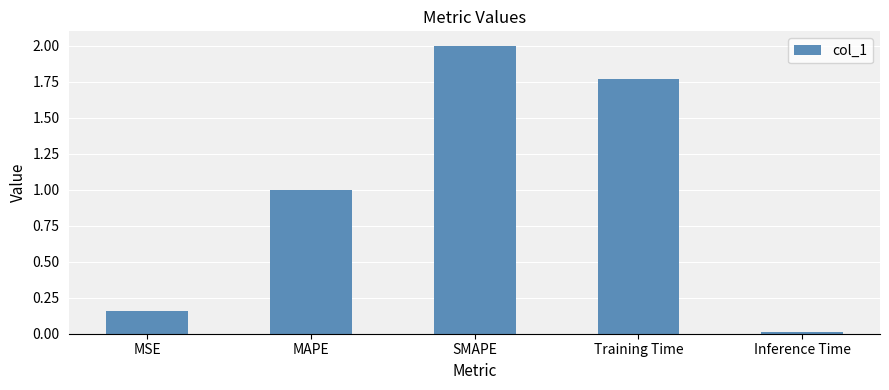

What is the label of the 3rd bar from the left?

SMAPE